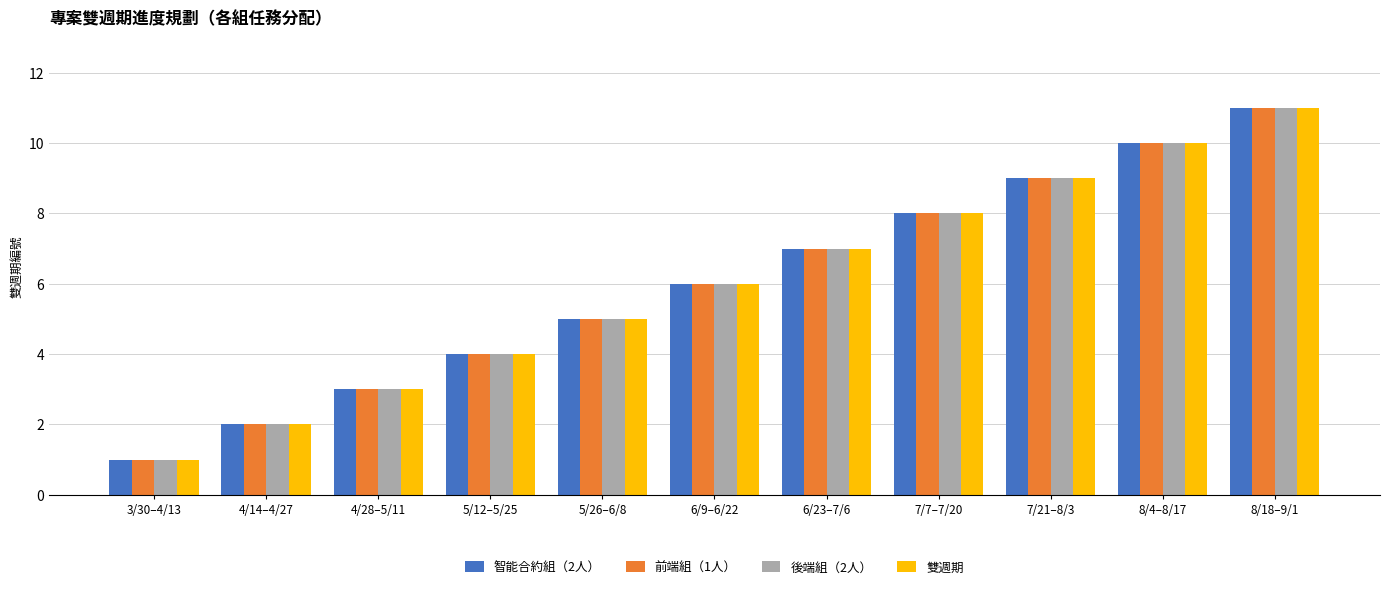

What value does the 後端組（2人） series have at 7/7–7/20, to the nearest 10?

10